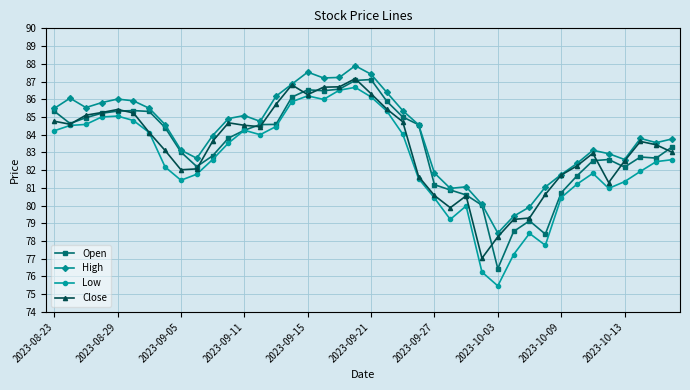

What is the difference between the maximum and second lowest values in the Close series?

8.9